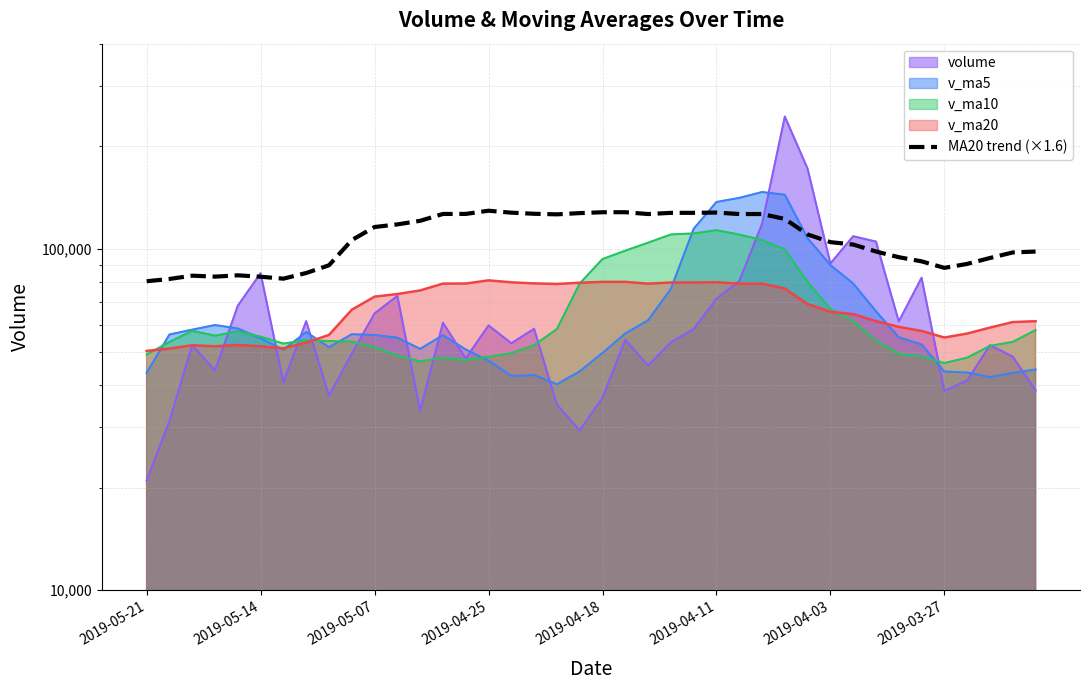

The value at 28 is 122567.1. True or false?

True